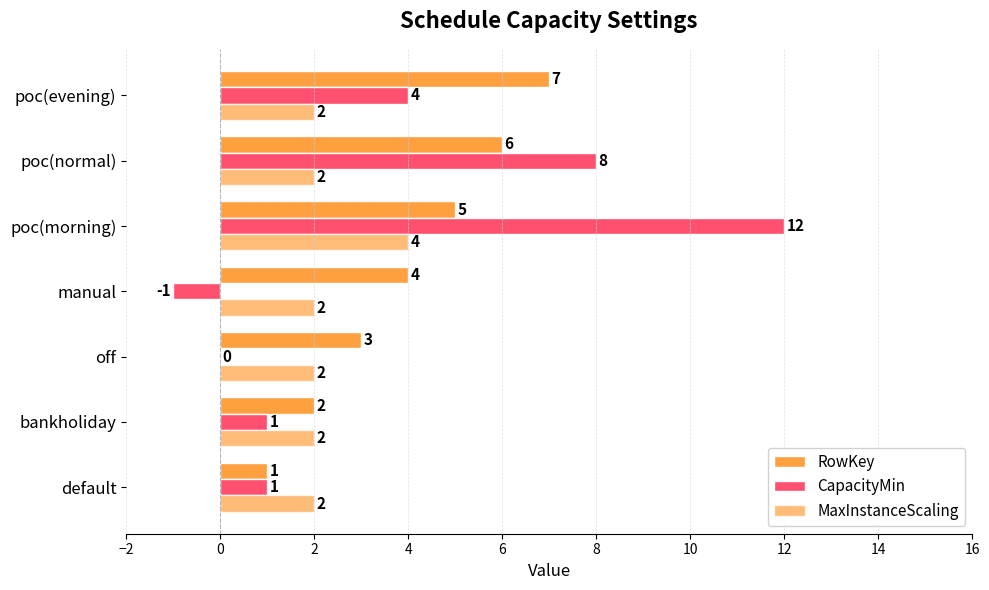

Count the number of categories in the chart.

7